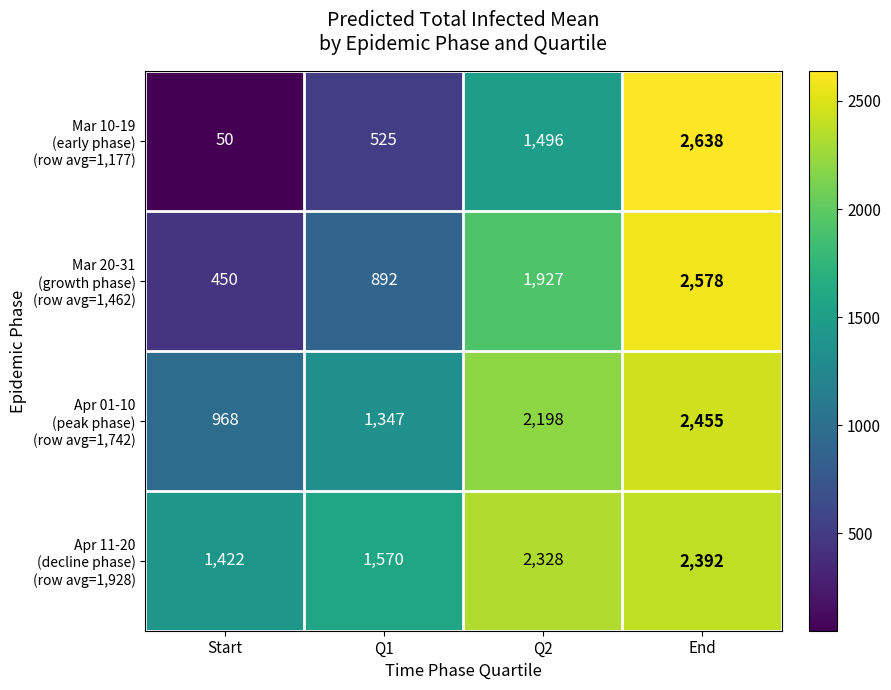

Count the number of categories in the chart.

4